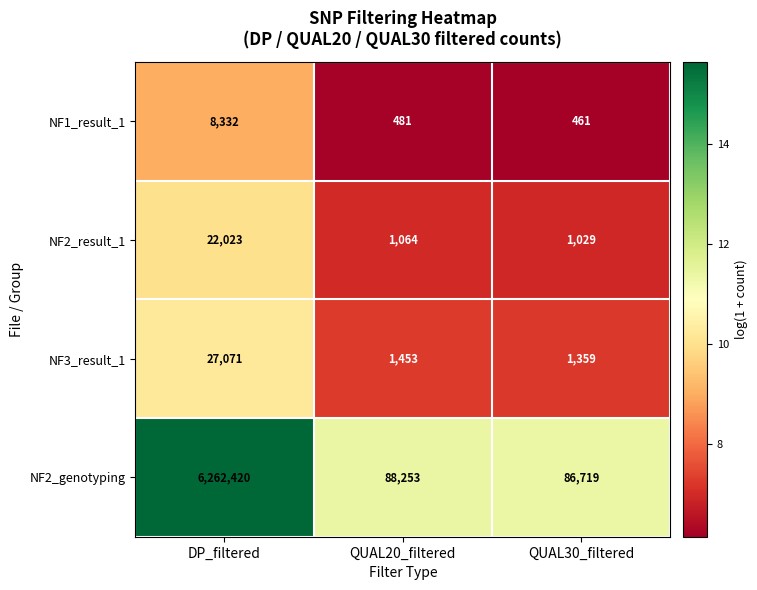

Is the value of NF3_result_1 at DP_filtered greater than the value of NF2_result_1 at QUAL20_filtered?

Yes